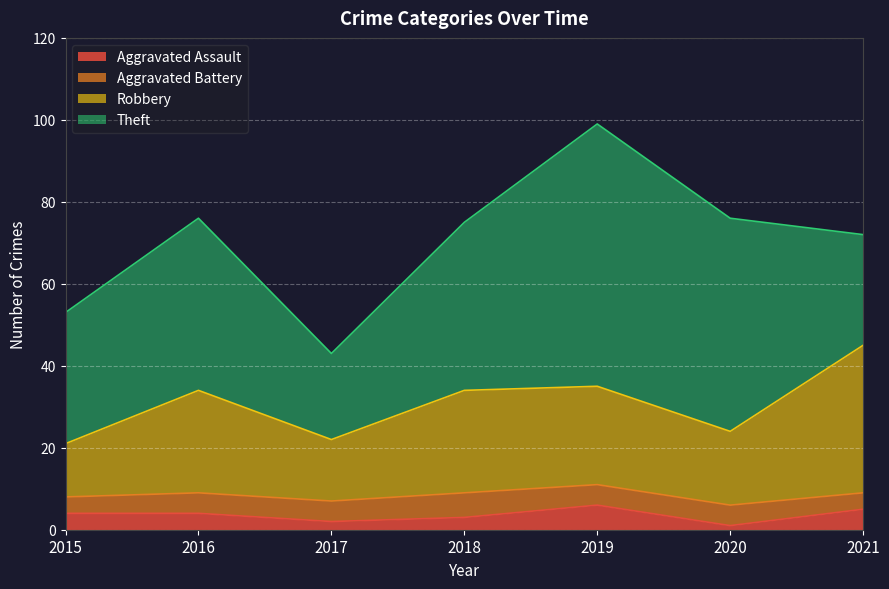

True or false: Robbery and Aggravated Assault cross at least once.

False